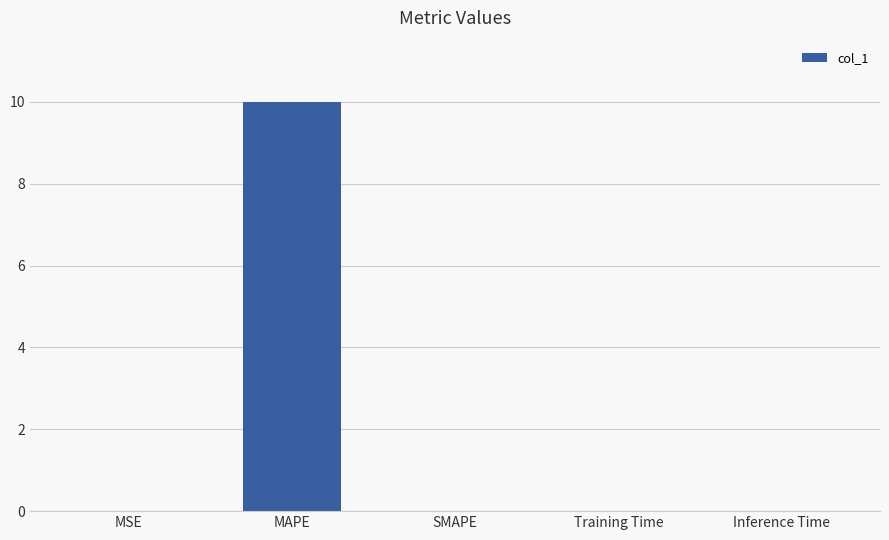

Which label corresponds to the largest value in the chart?

MAPE